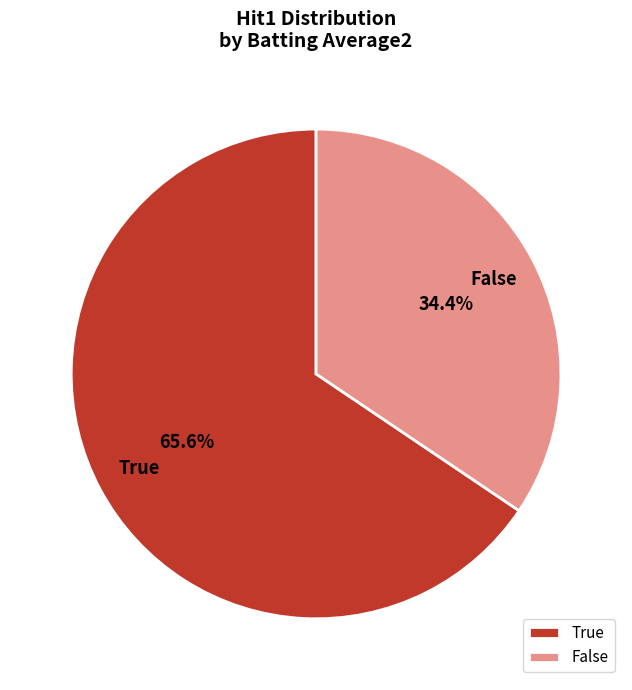

Rank the categories by value from highest to lowest.

True, False